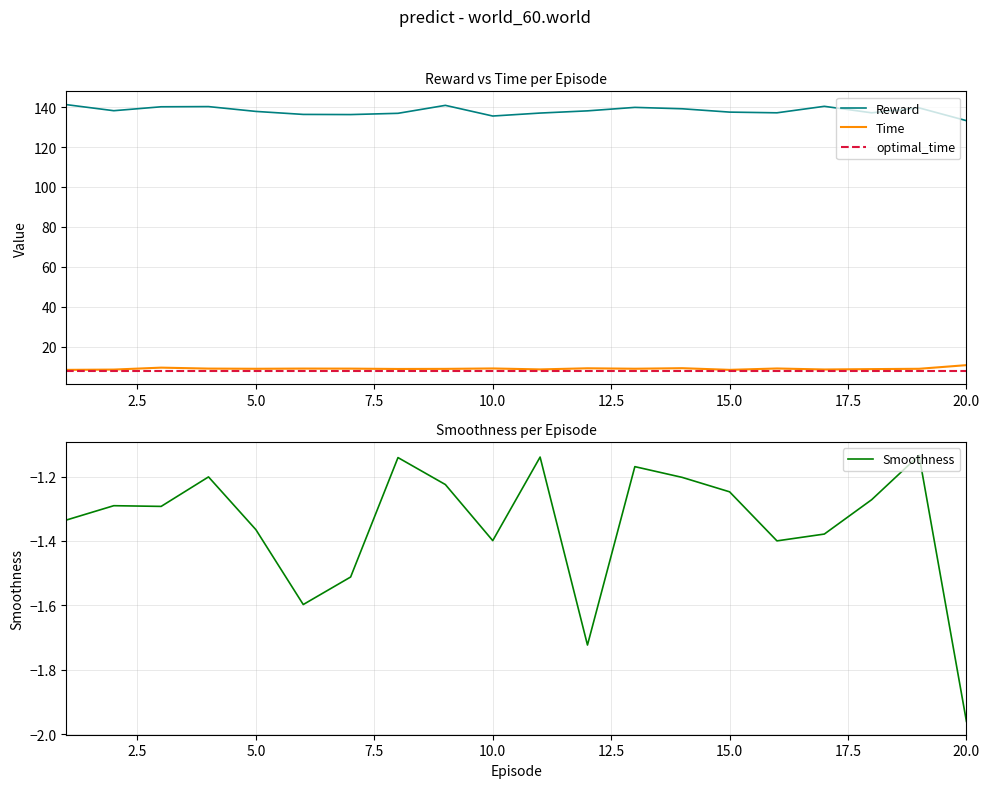

What is the difference between the maximum and minimum values in the Reward series?

8.0